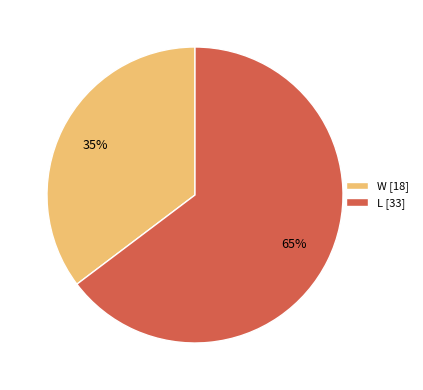

Count the number of slices in the pie.

2